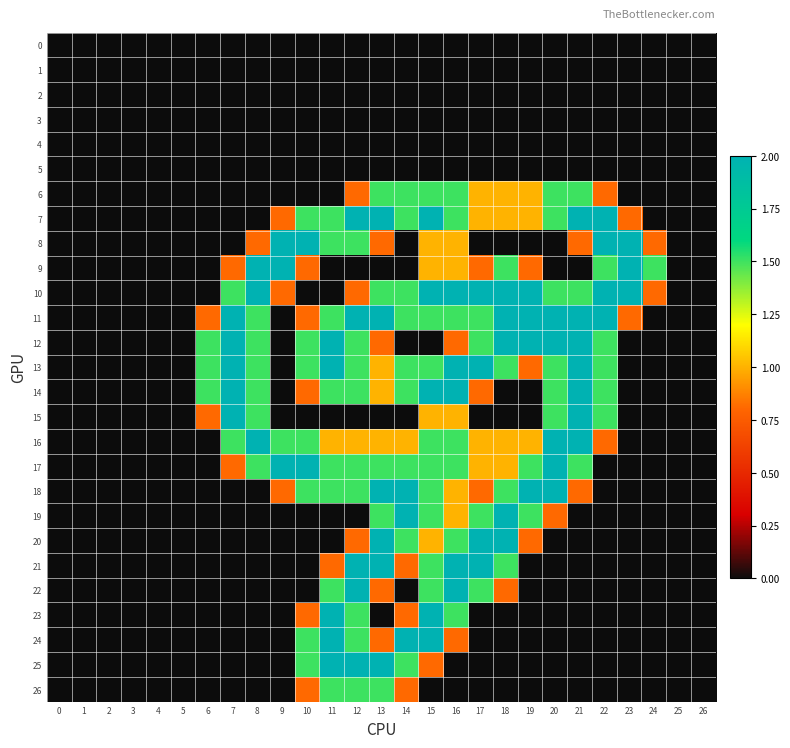

Between 1 and 22, which series saw the biggest shift?

7